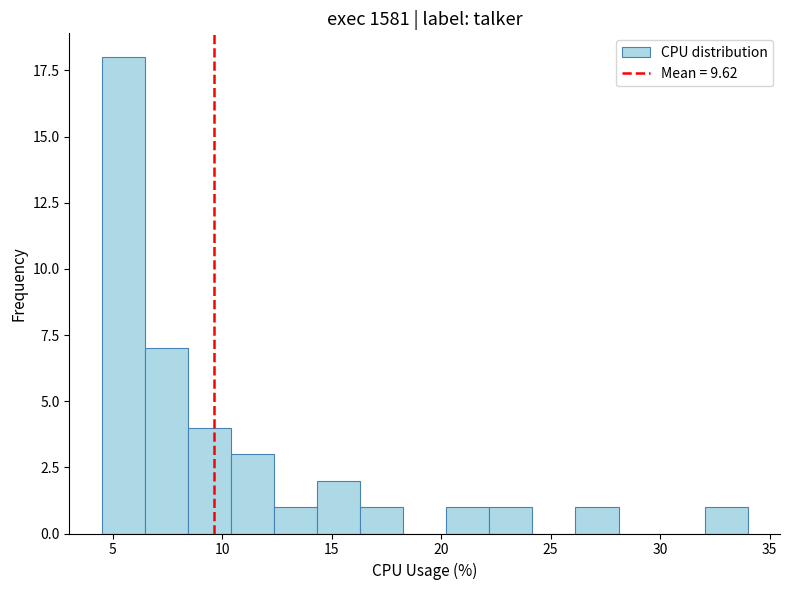

Read against the x-axis, roughly where is the centre of the tallest bar?

5.5